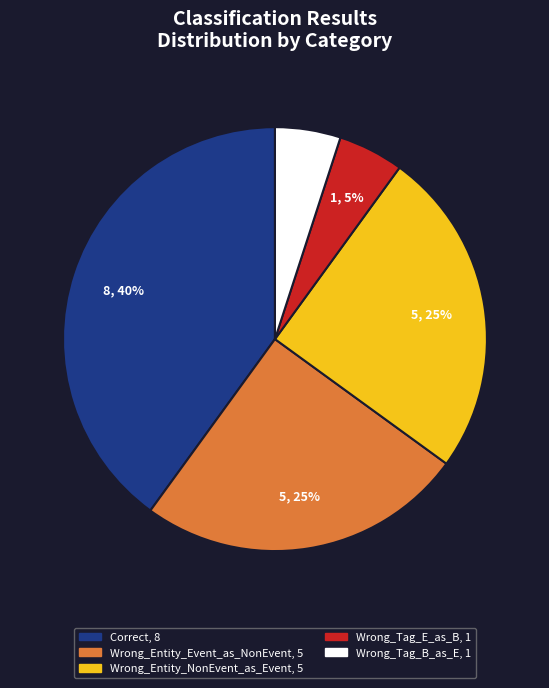

To the nearest percent, what is the combined percentage of Correct and Wrong_Tag_B_as_E?

45%